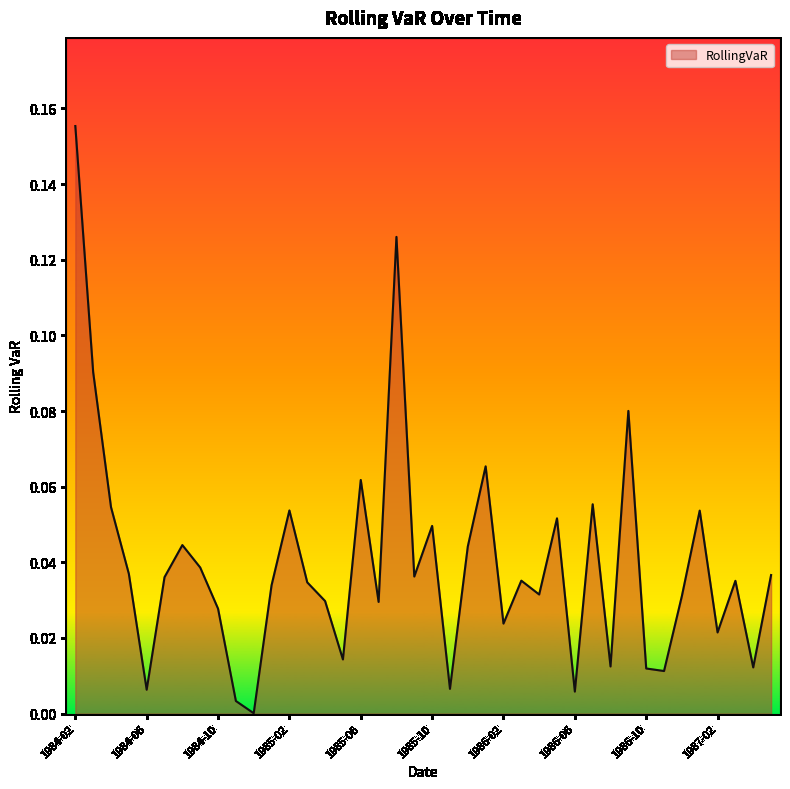

Does the chart display data point markers on the line(s)?

No